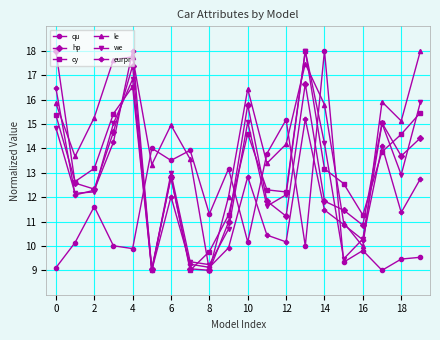

What is the value of the qu point at the 9th from the left?

11.3